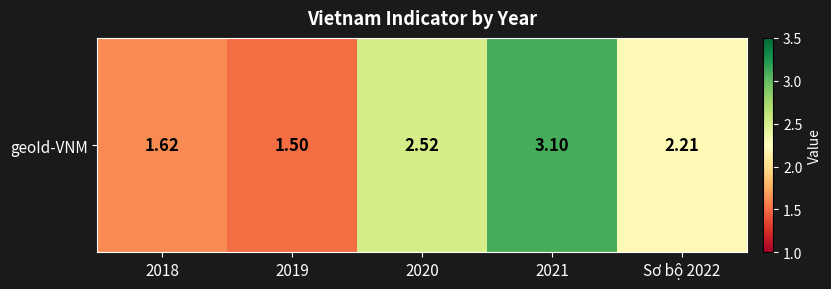

Is it true that the value at 2021 is 4.6?

False